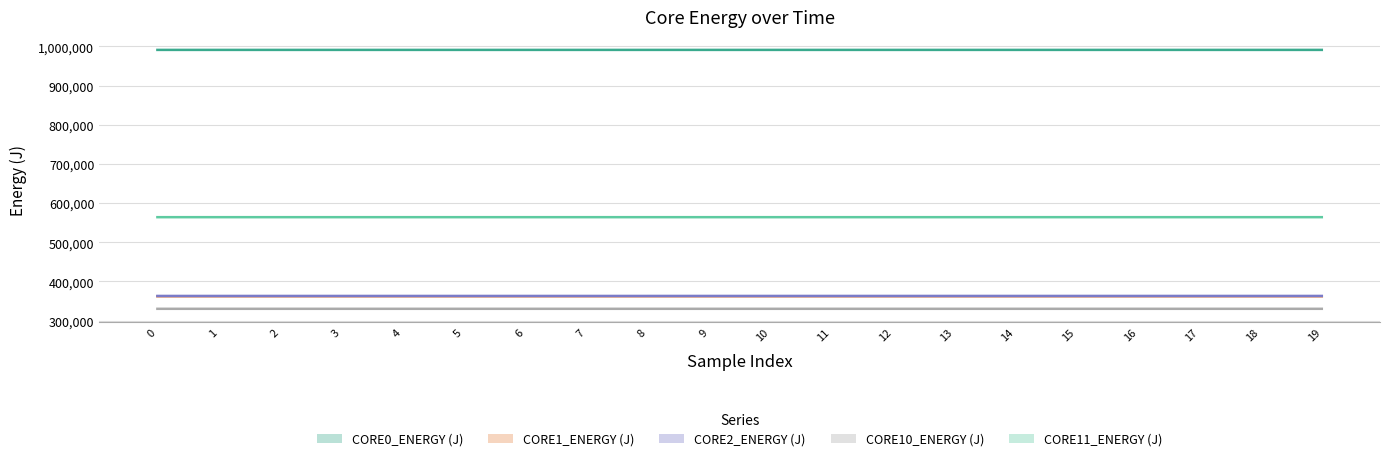

What is the sum of the CORE2_ENERGY (J) values at 6 and 4?

725554.7